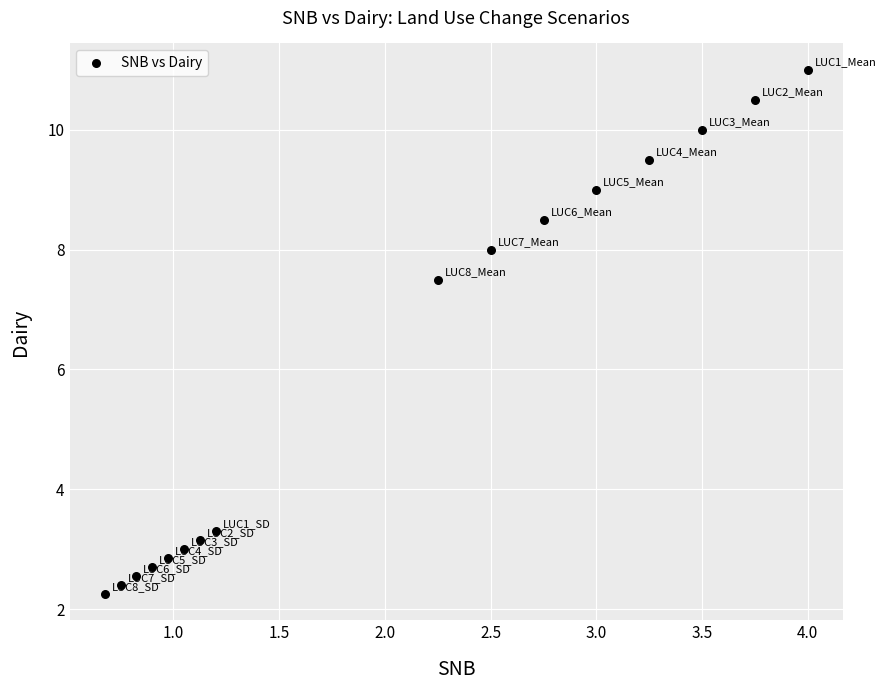

What Y value in the scatter plot is closest to 6?

7.5